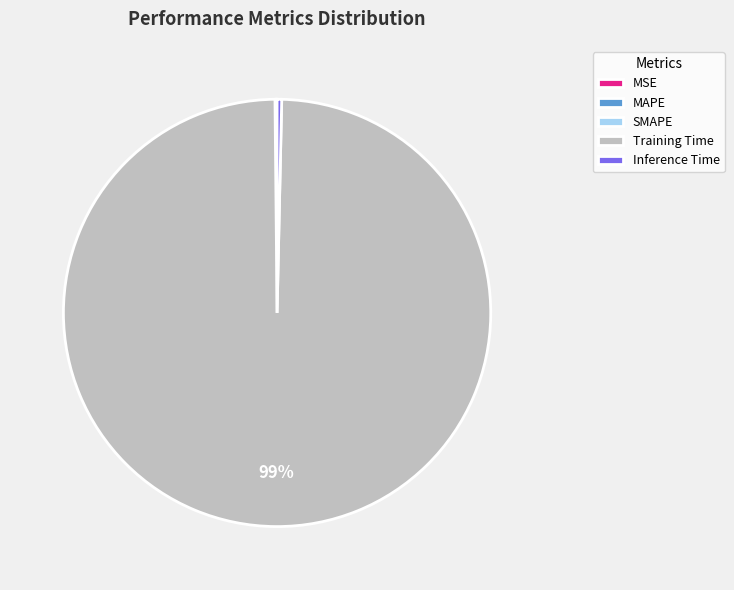

True or false: Training Time accounts for 99% of the total.

True